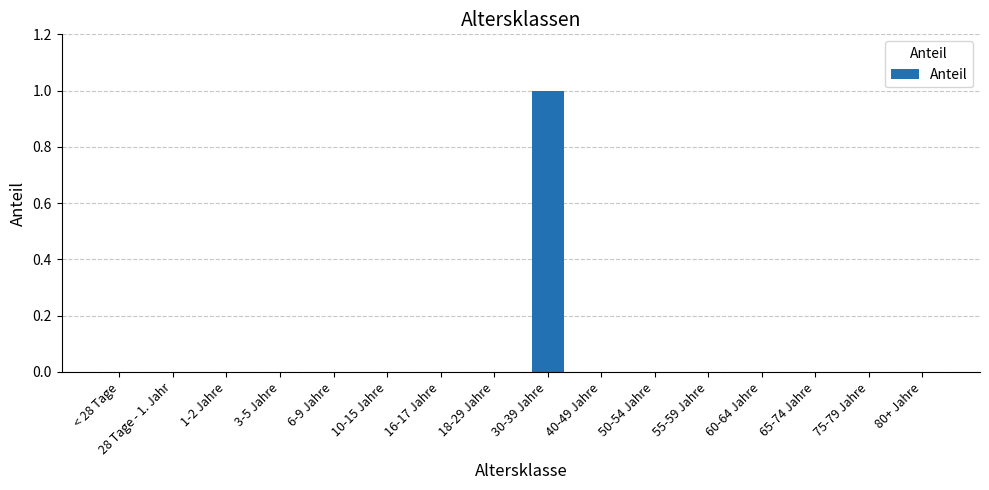

At which category does the chart reach its peak across all series?

30-39 Jahre